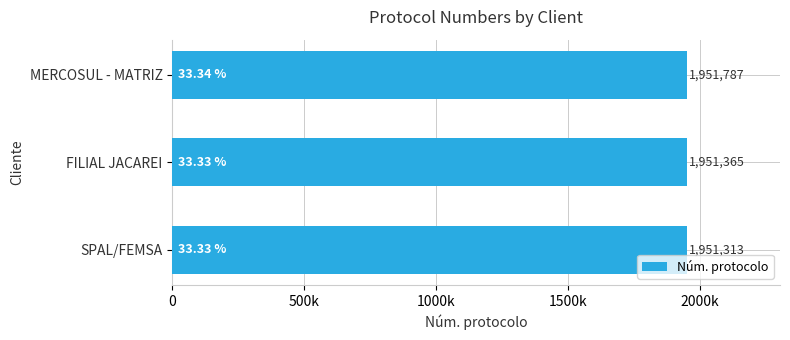

Rank the categories by value from highest to lowest.

MERCOSUL - MATRIZ, FILIAL JACAREI, SPAL/FEMSA